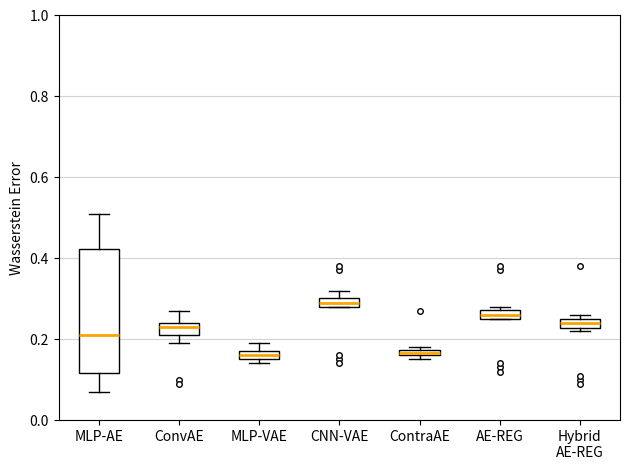

Comparing the boxes themselves (not the whiskers), which one is the tallest?

MLP-AE